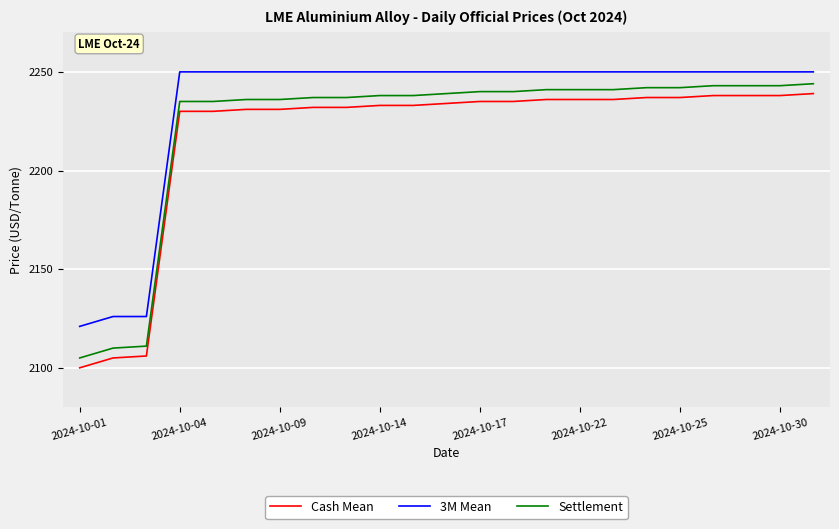

What is the minimum value for Cash Mean?

2100